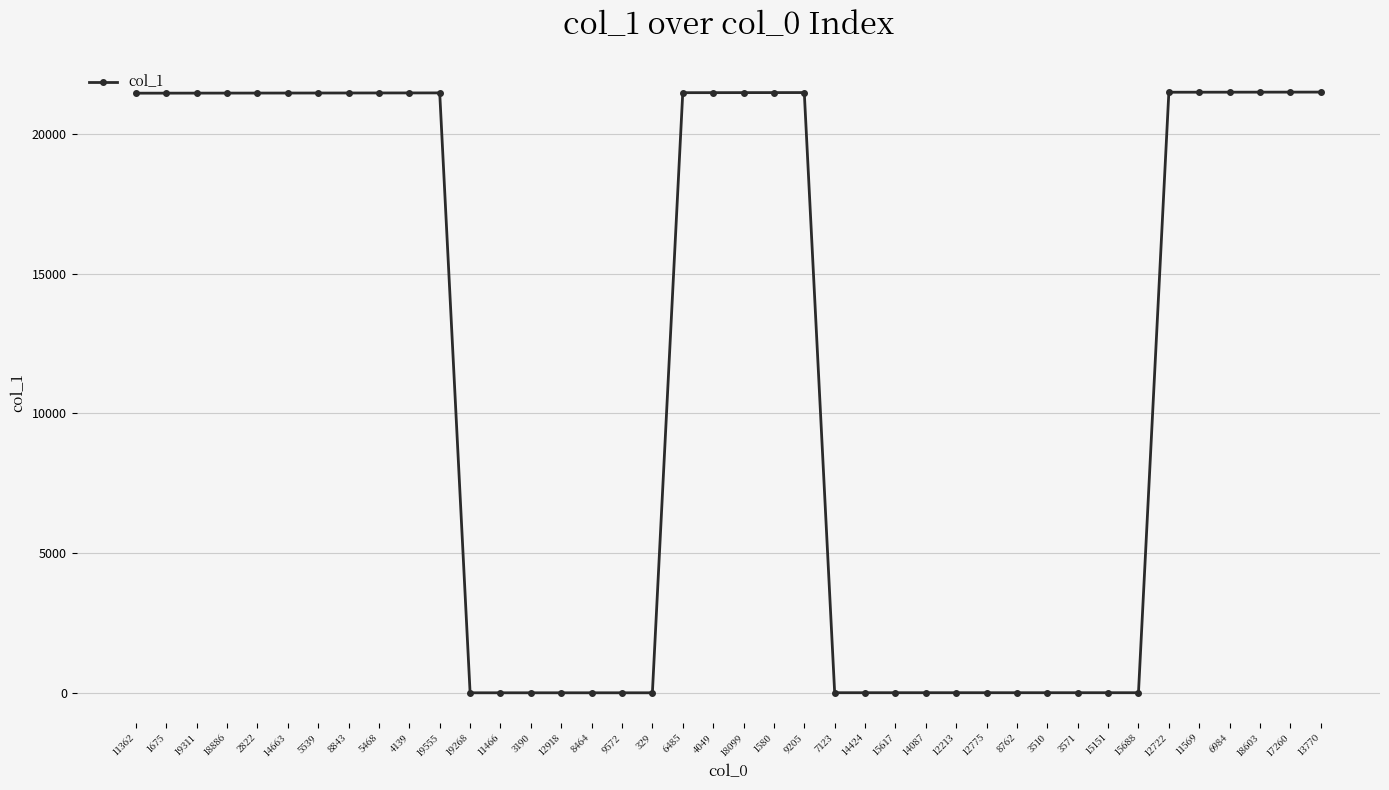

True or false: the data has more than 0 interior local peaks.

True